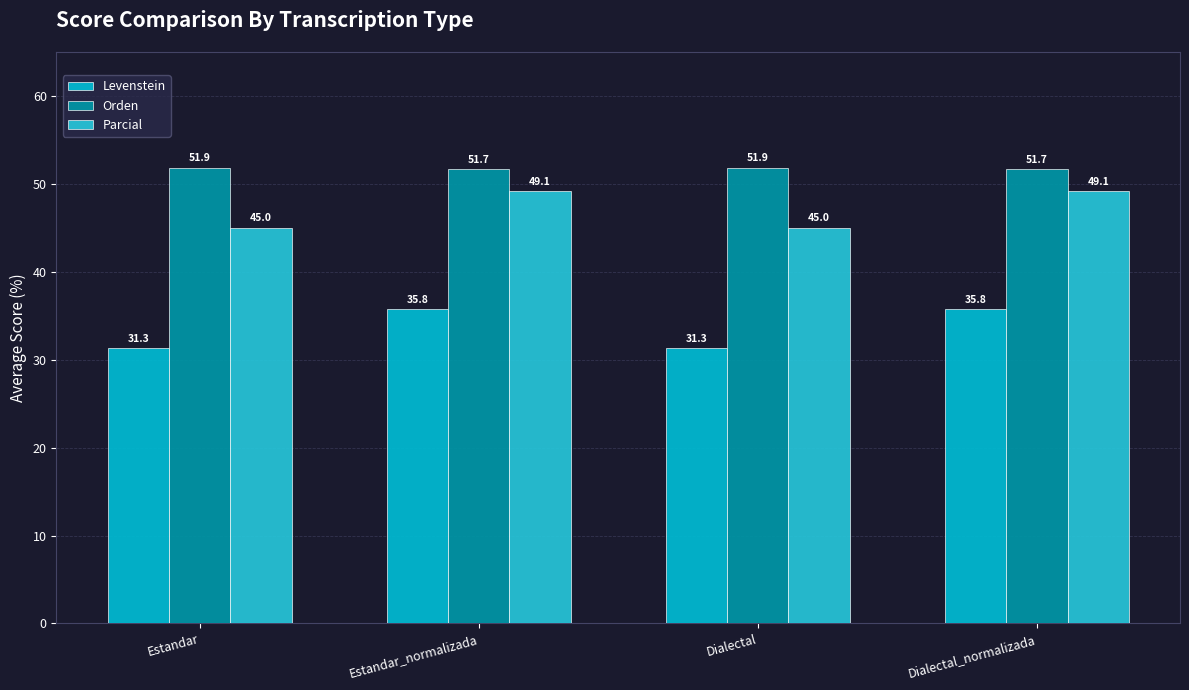

What is the difference between the Orden values at Estandar_normalizada and Estandar?

0.2